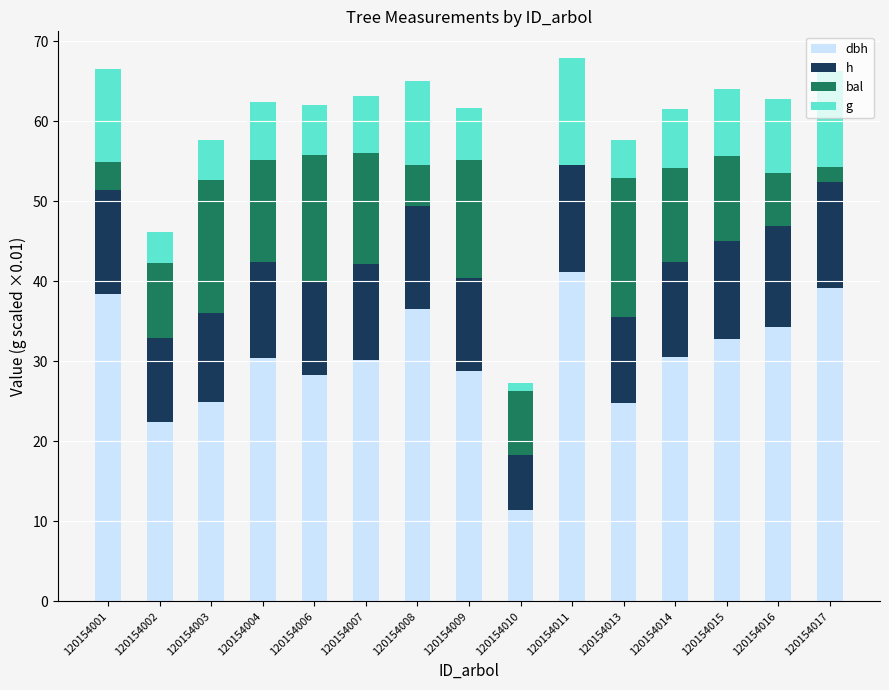

What is the total value across all series at 120154014?

61.6